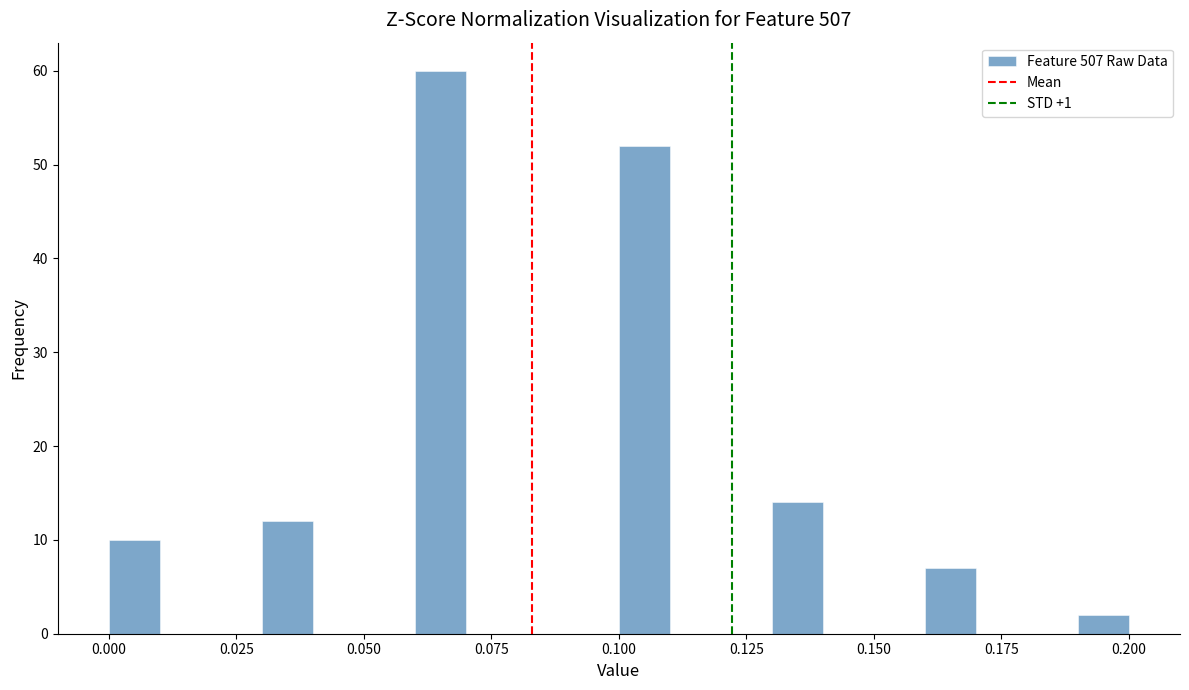

Around what value on the x-axis is the tallest bar? Give the approximate position of its centre, as read against the axis.

0.065